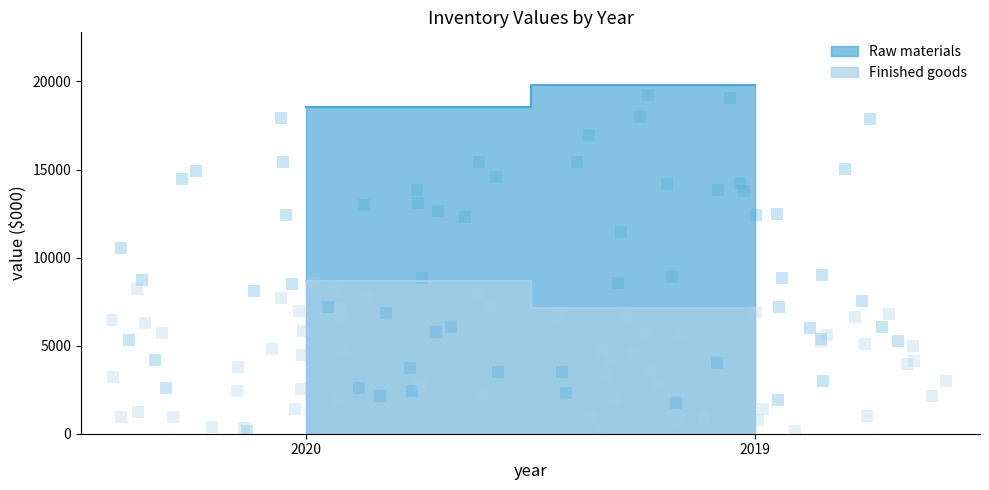

What is the total value across all series at 2019?

26953